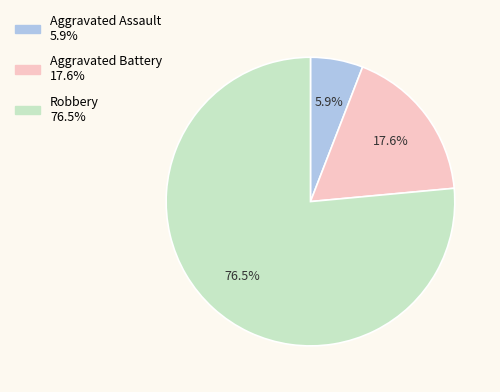

To the nearest percent, what is the difference between the largest and smallest slice percentages?

71%